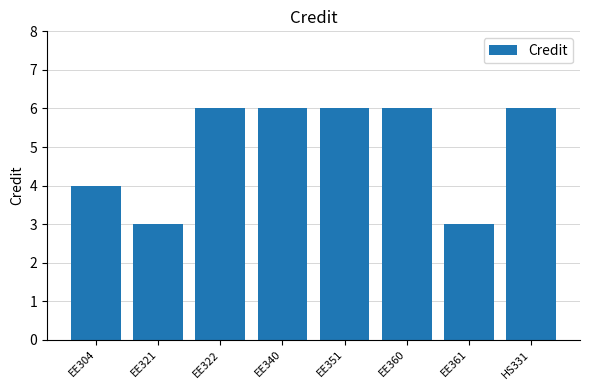

What is the smallest value displayed?

3